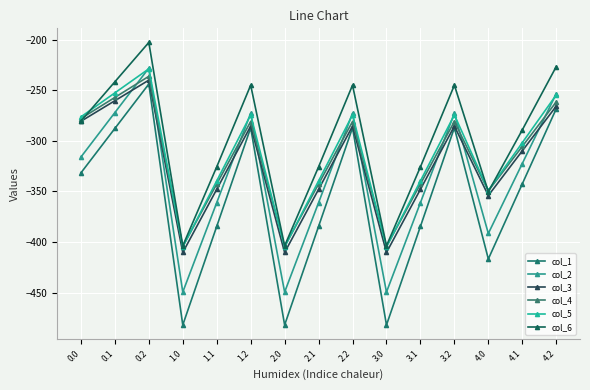

What is the difference between the maximum and minimum values in the col_6 series?

200.9